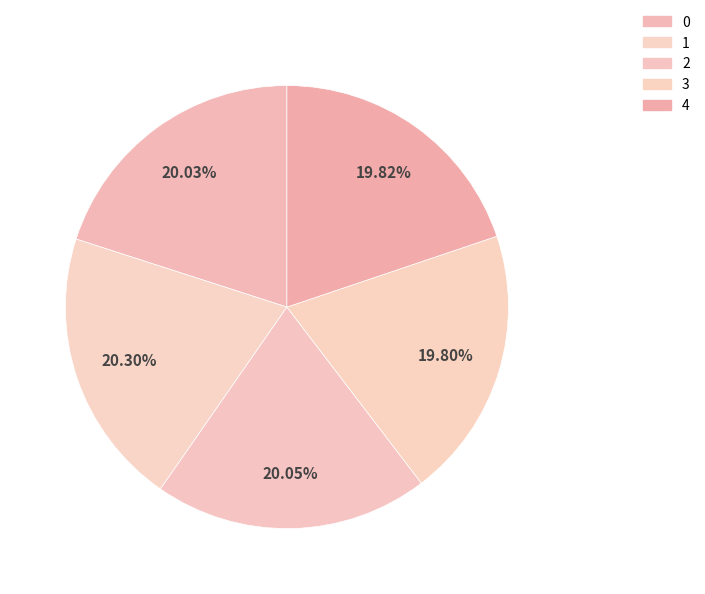

Rank the categories by value from highest to lowest.

1, 2, 0, 4, 3